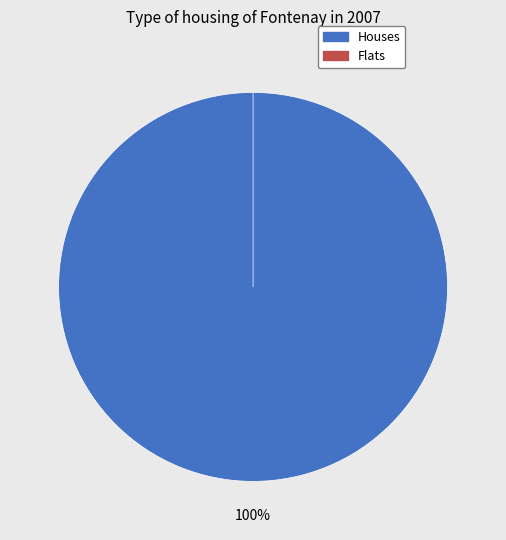

Is it true that 1572968123 is 99% of the pie?

False